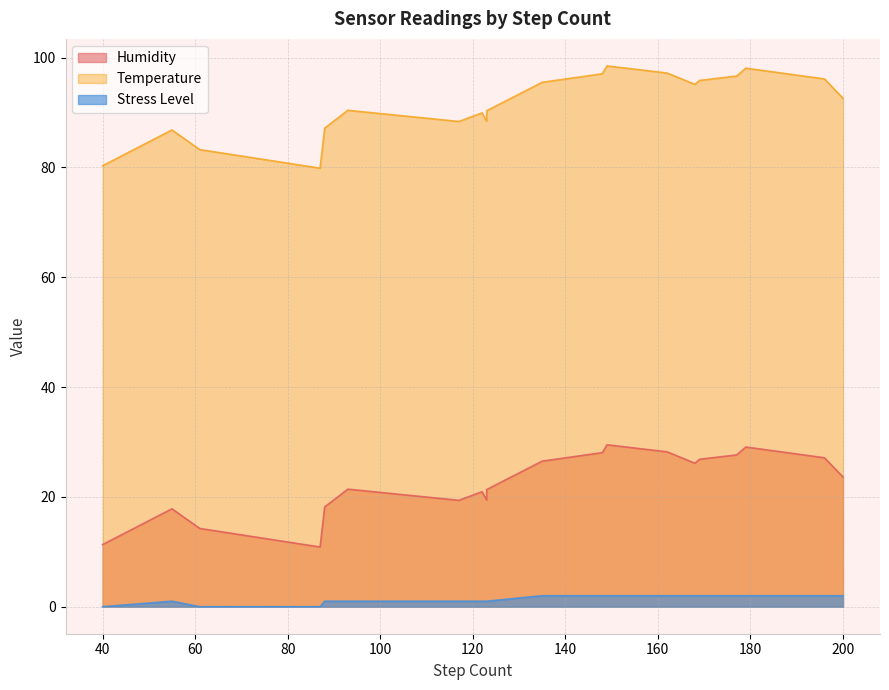

True or false: Stress Level and Humidity cross at least once.

False